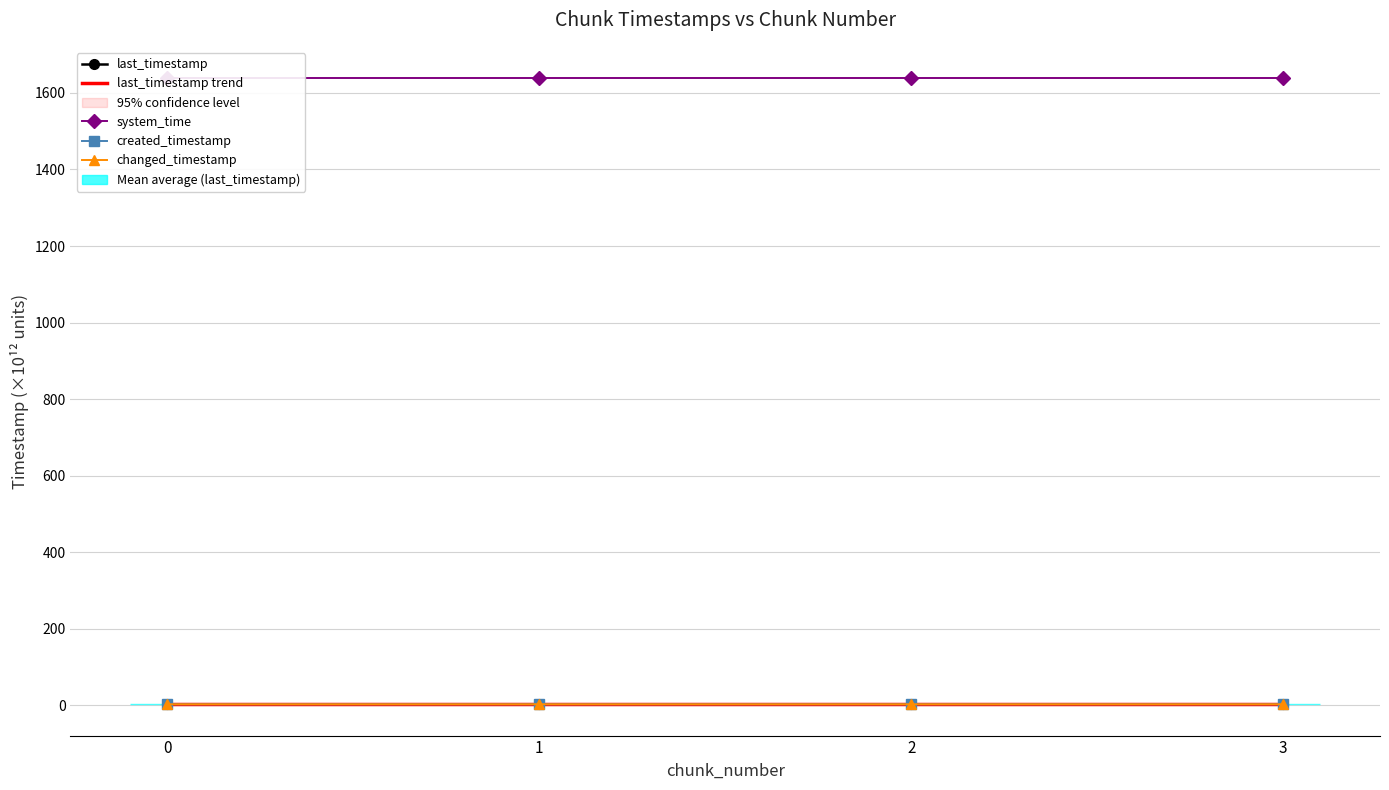

What is the value of the system_time point at the 4th from the left?

1638.7